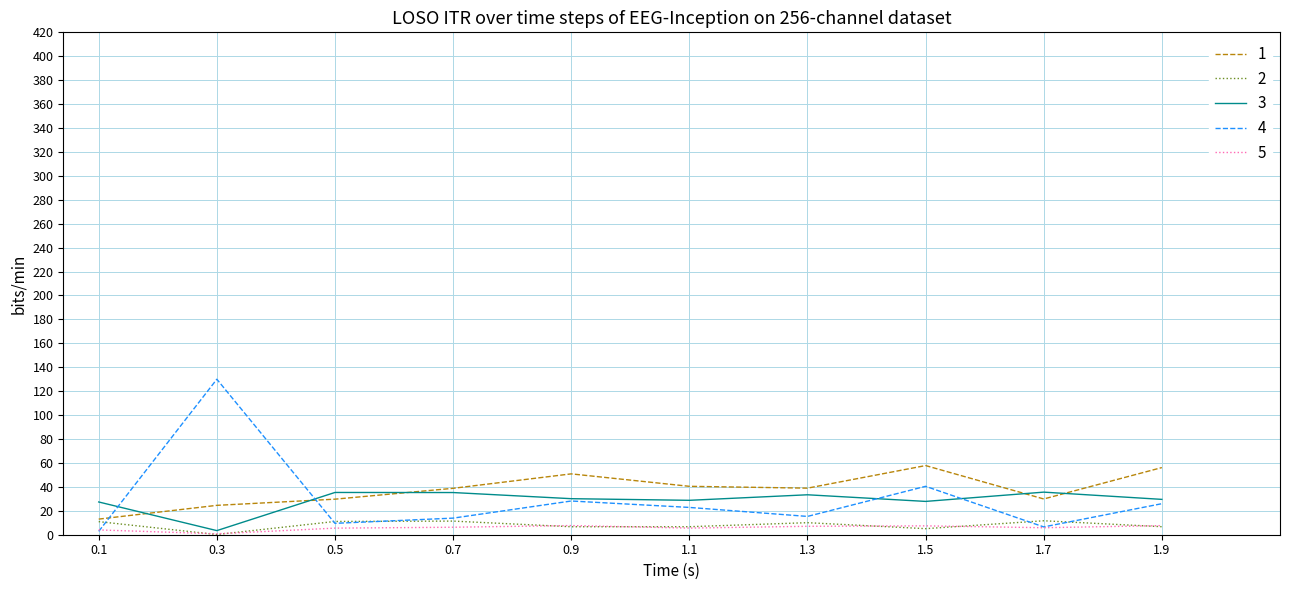

Which series has the widest spread of values?

4